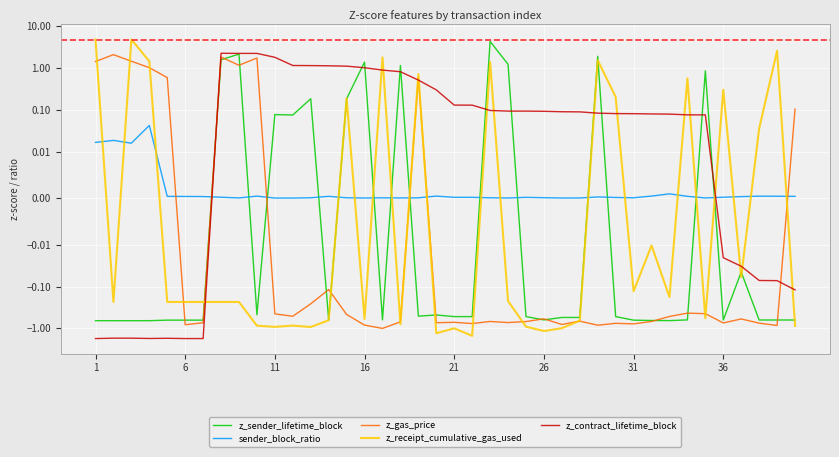

The z_gas_price series shows 0.9 at 21. True or false?

False